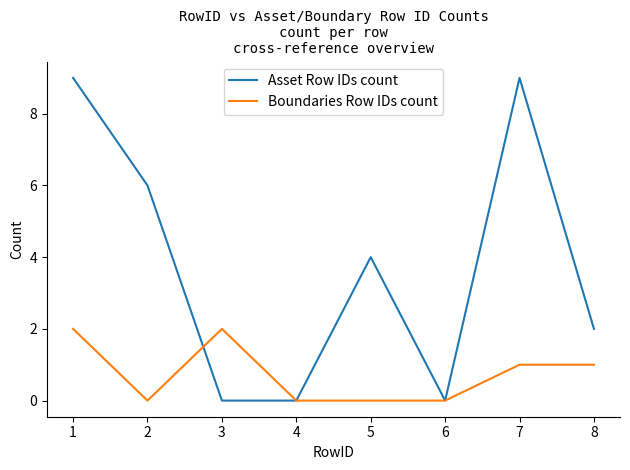

The Boundaries Row IDs count series shows 1 at 4. True or false?

False